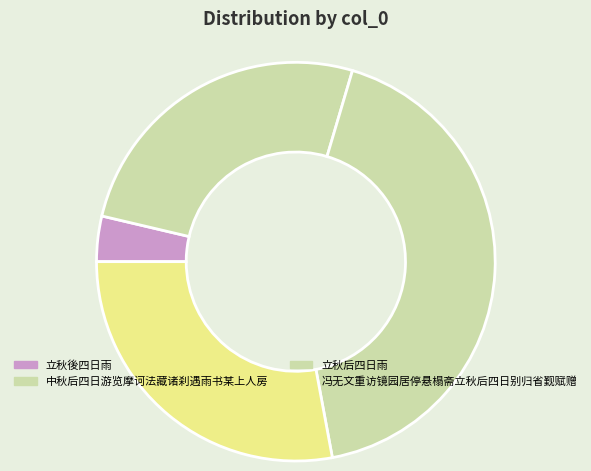

Approximately how many times larger is the value at 立秋后四日雨 compared to 中秋后四日游览摩诃法藏诸刹遇雨书某上人房?

1.6